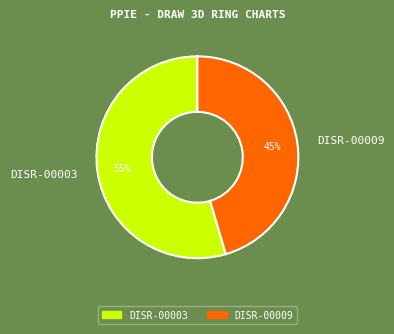

Rank the categories by value from lowest to highest.

DISR-00009, DISR-00003